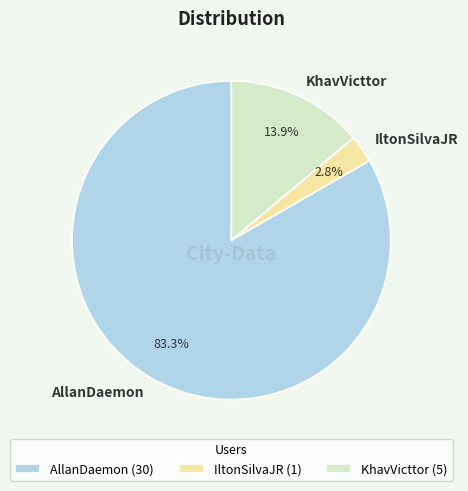

Which category has the biggest portion of the pie?

AllanDaemon